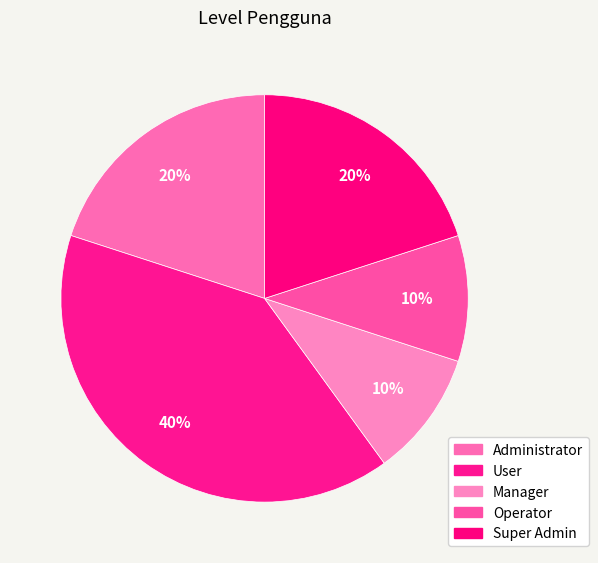

What is the change in value from User to Super Admin?

-2